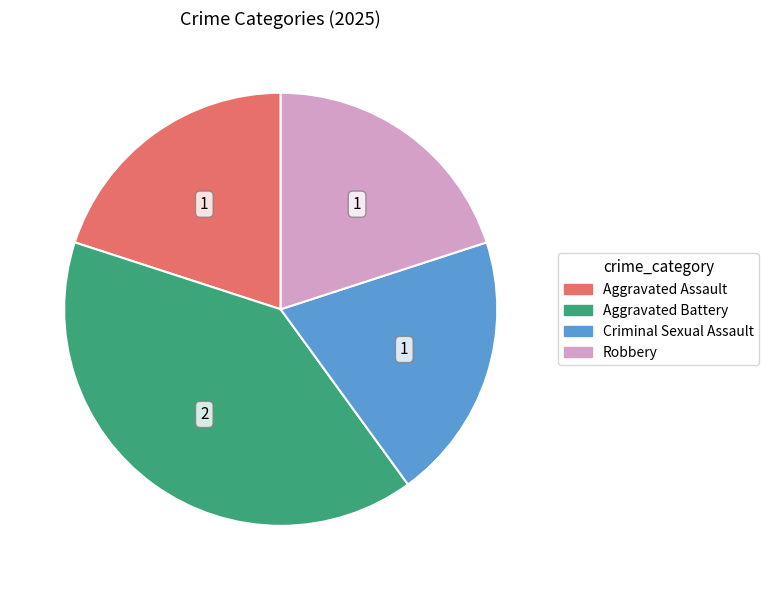

Is it true that Criminal Sexual Assault is 20% of the pie?

True